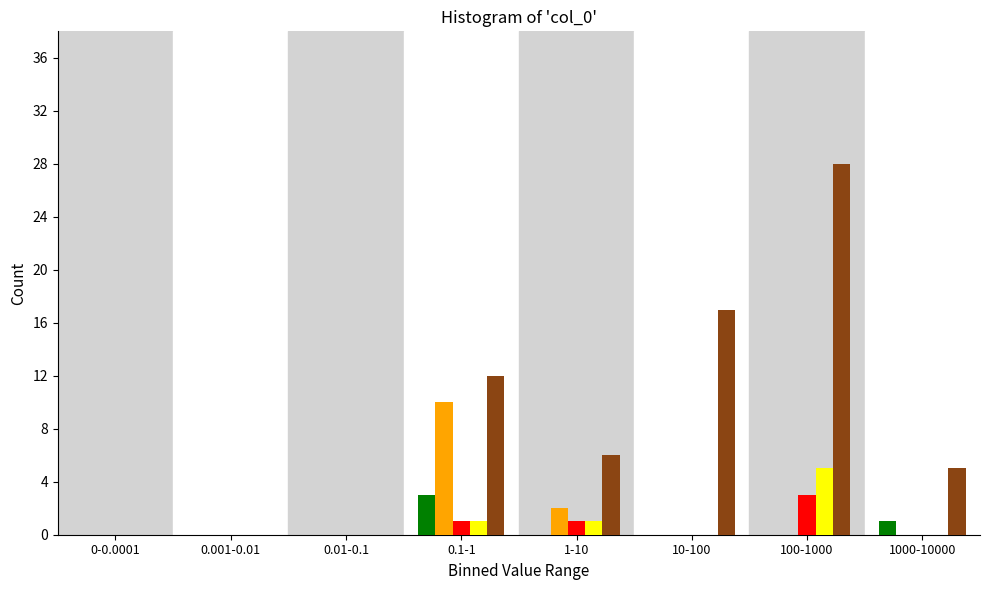

At which category is the sum across all series the highest?

100-1000